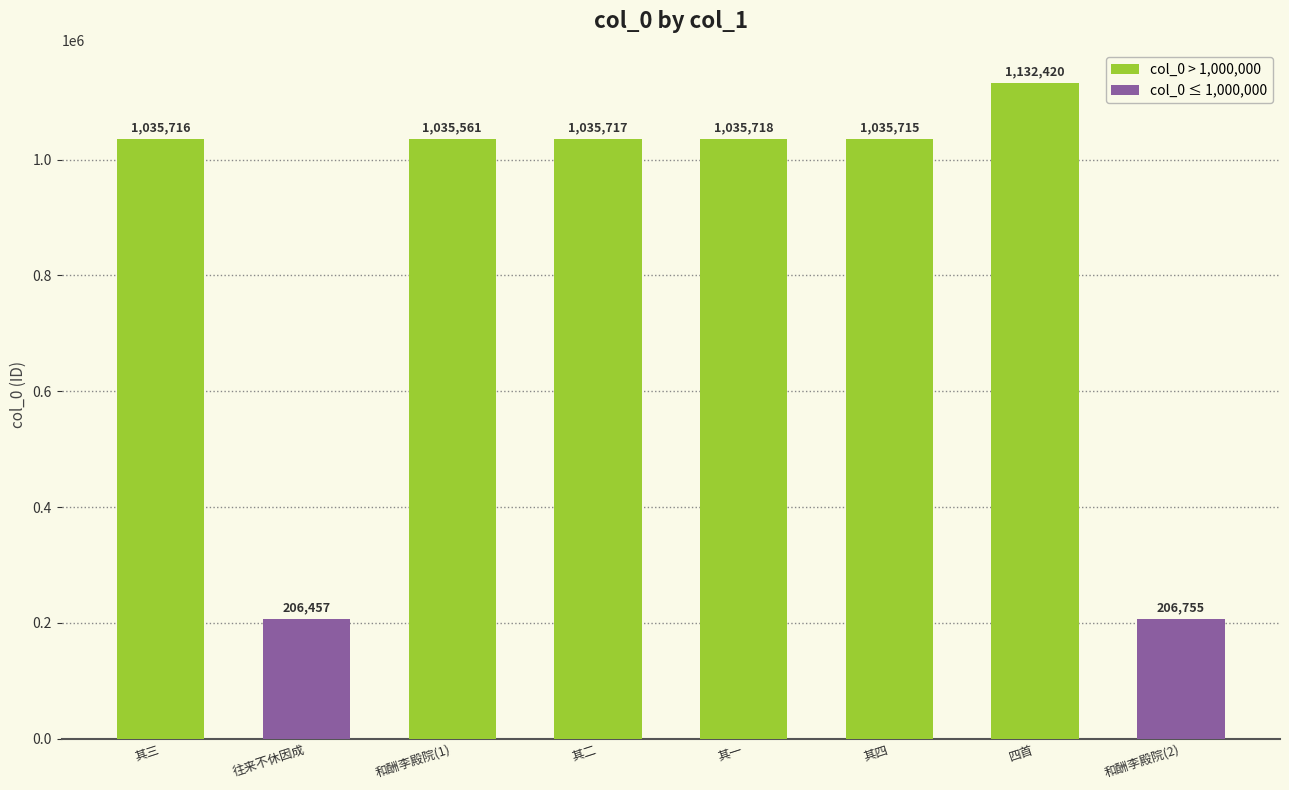

What is the sum of all values?

6724059